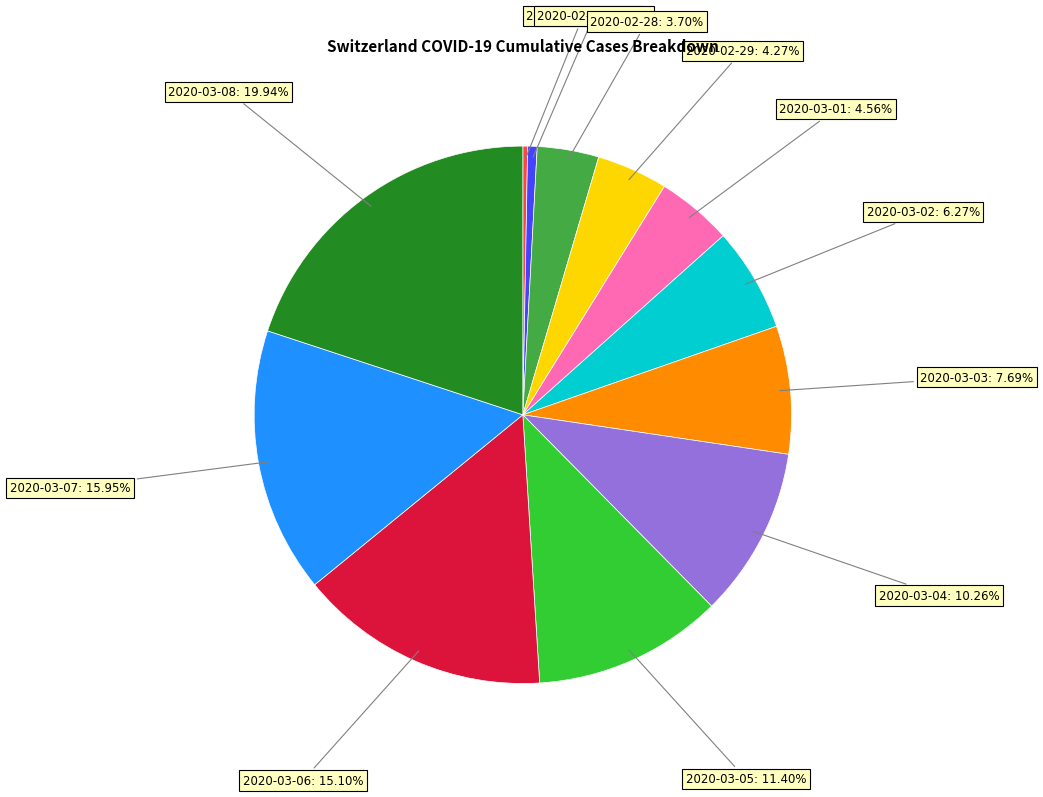

To the nearest percent, what is the difference between the largest and smallest slice percentages?

20%